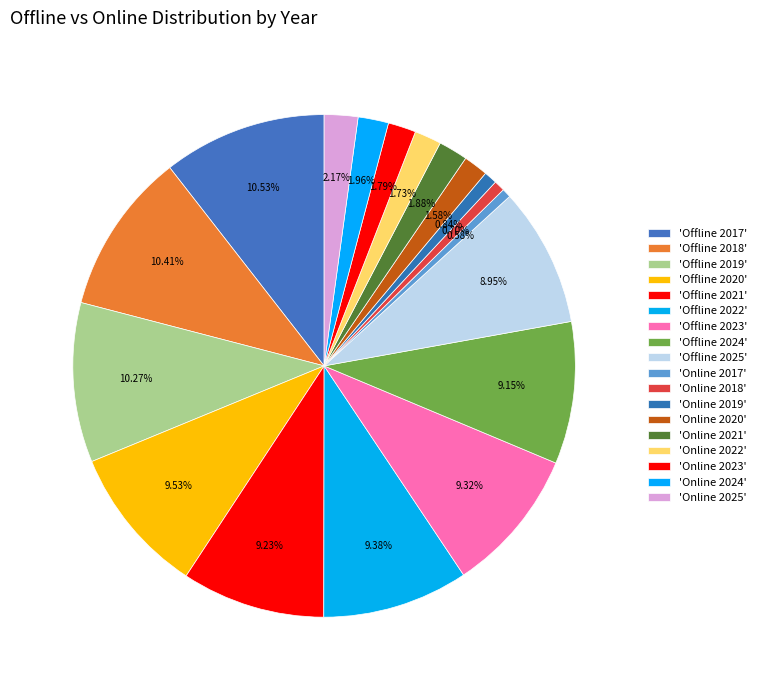

Count the number of slices in the pie.

18